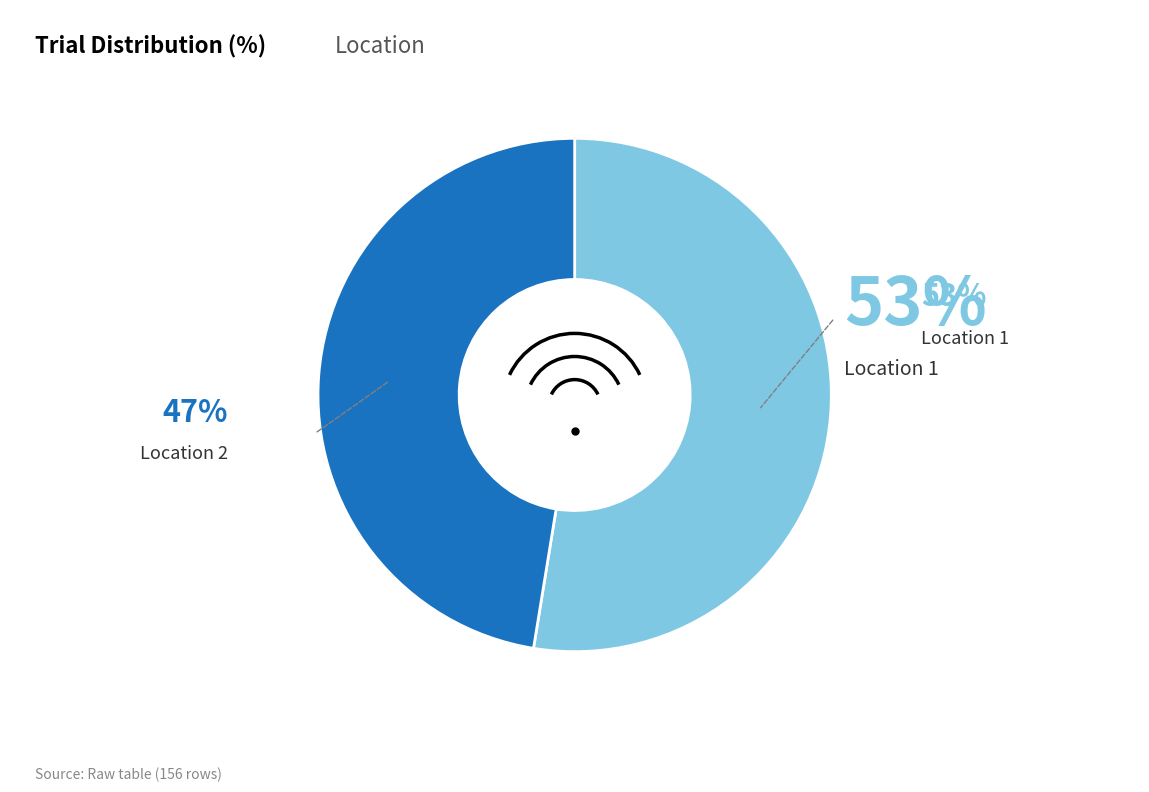

Is there any slice that represents more than half of the pie?

Yes